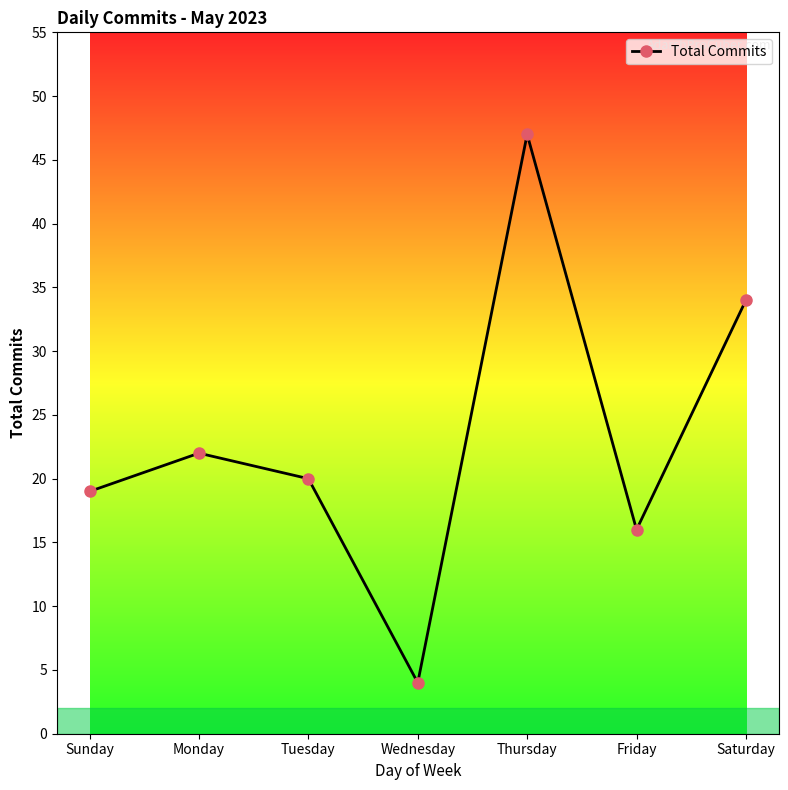

What is the sum of the values at Sunday and Thursday?

66